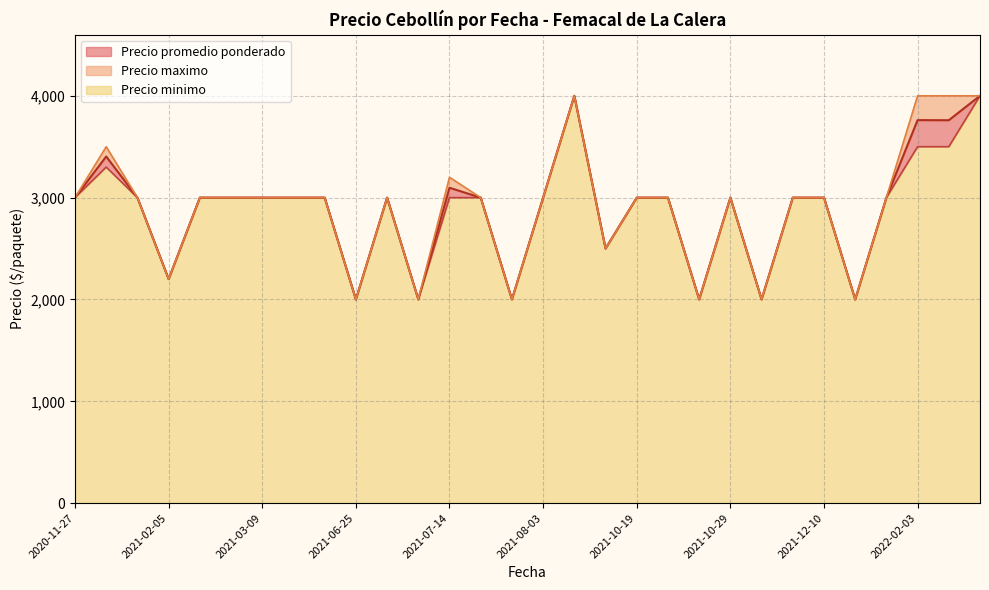

Between 2021-07-02 and 2021-12-17, which series saw the biggest shift?

Precio promedio ponderado